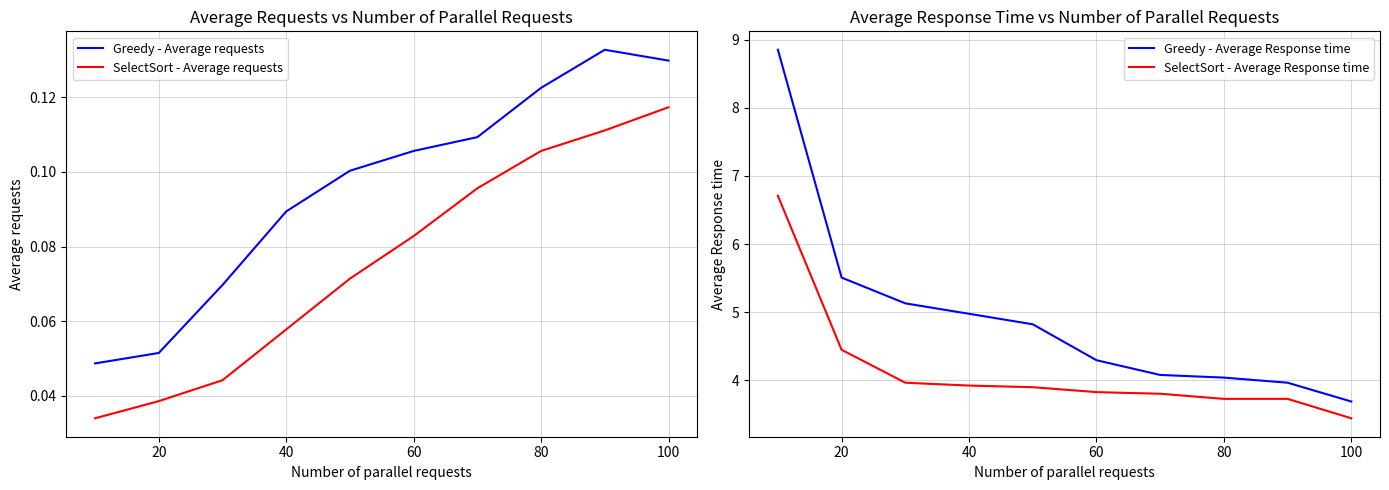

What is the minimum value for Greedy - Average Response time?

3.7